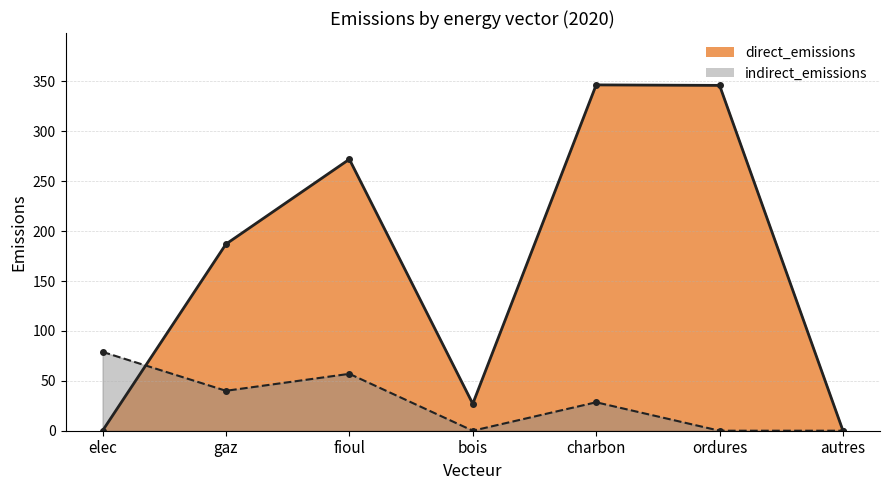

Where does the direct_emissions series first go above 187?

fioul